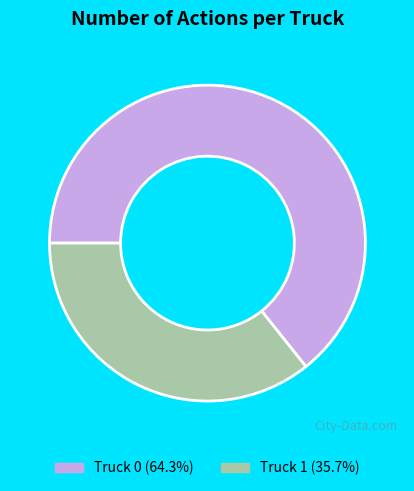

How many segments does this pie chart have?

2